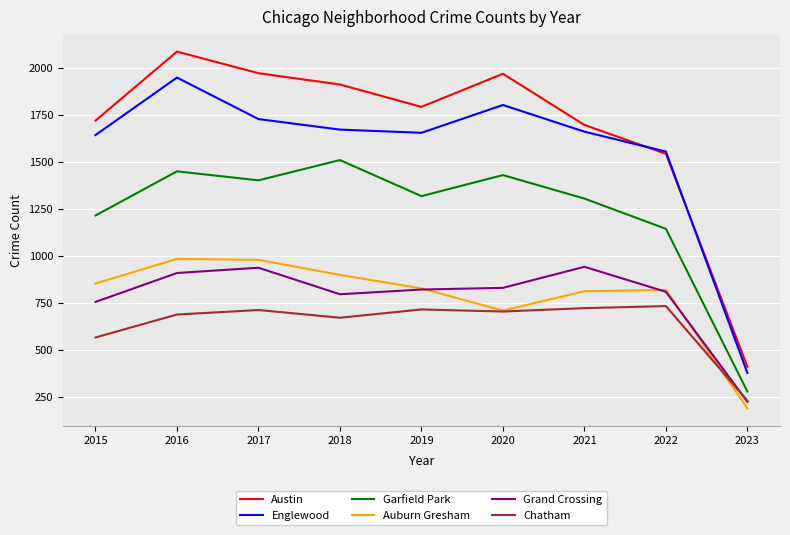

What is the total value across all series at 2018?

7454